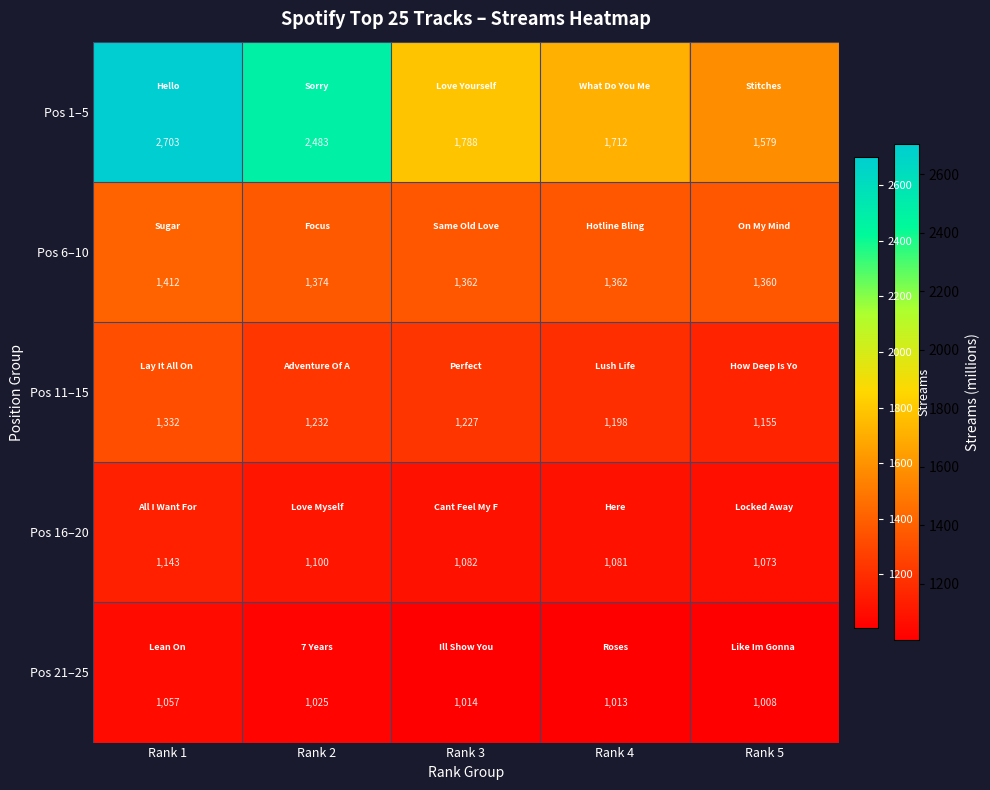

At which category does the chart reach its minimum across all series?

Rank 5